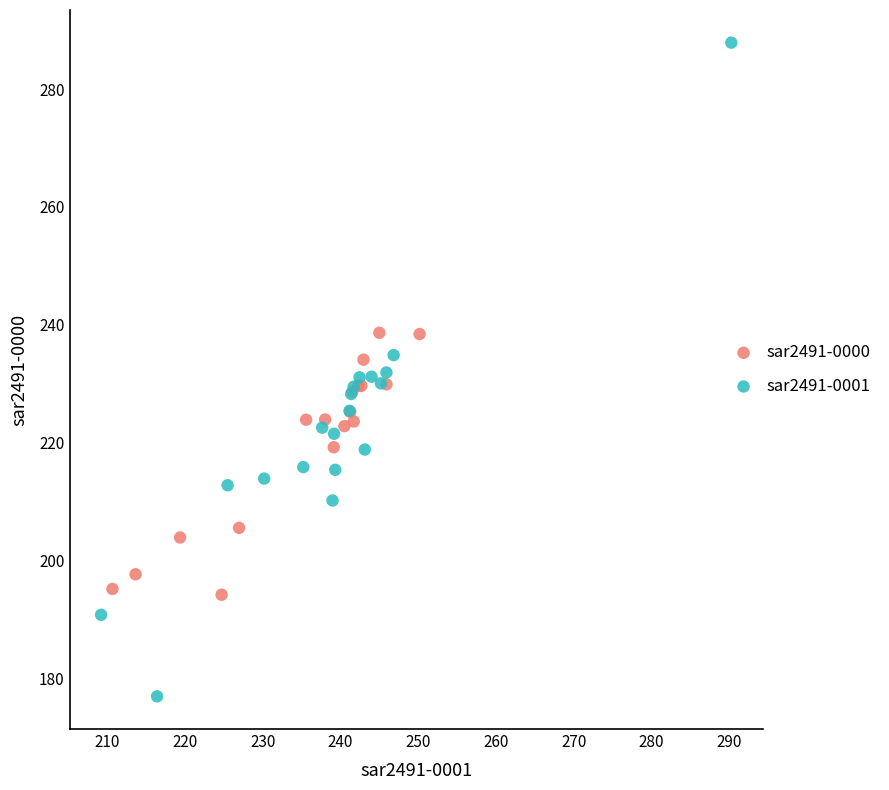

Which series contains the lowest Y value?

sar2491-0001